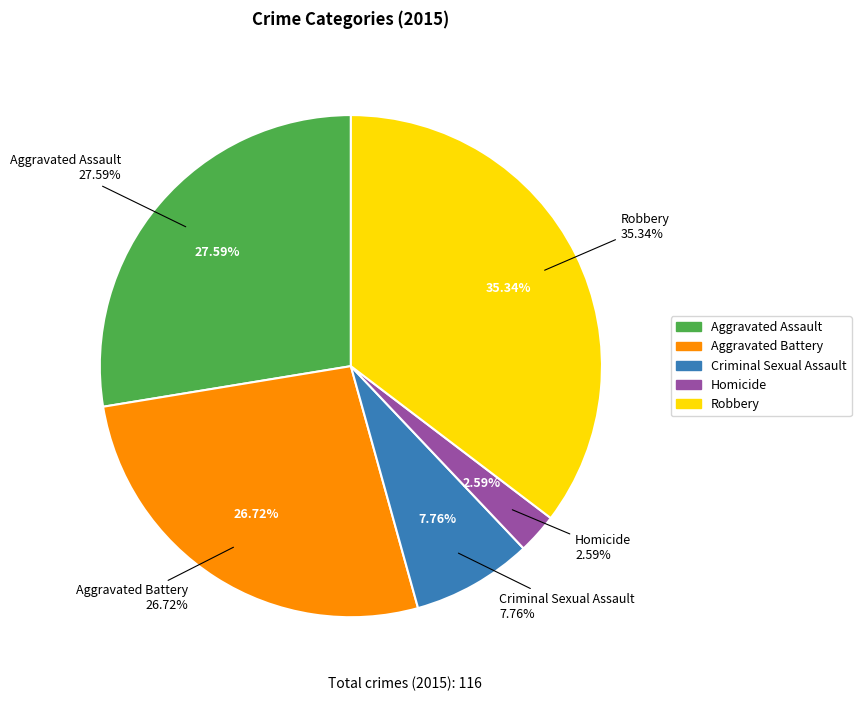

Does Robbery represent more than half of the total?

No